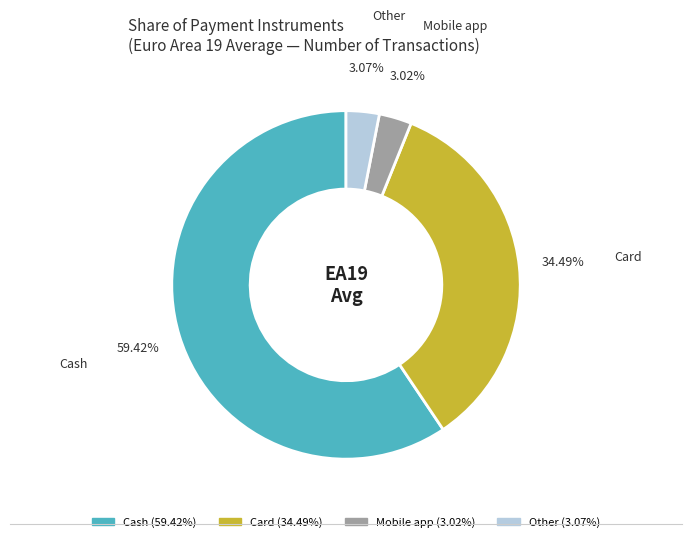

Is there any slice that represents more than half of the pie?

Yes